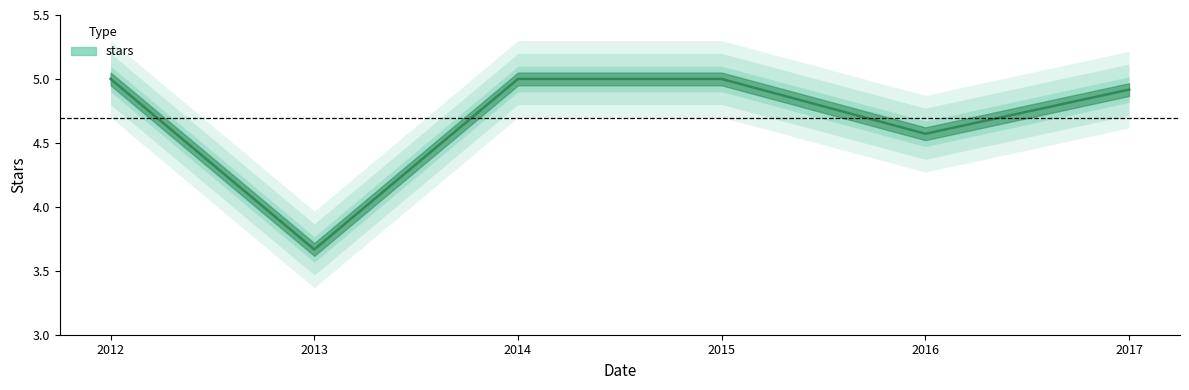

Reading left to right, what are all the values shown in this chart?

5.0	3.7	5.0	5.0	4.6	4.9